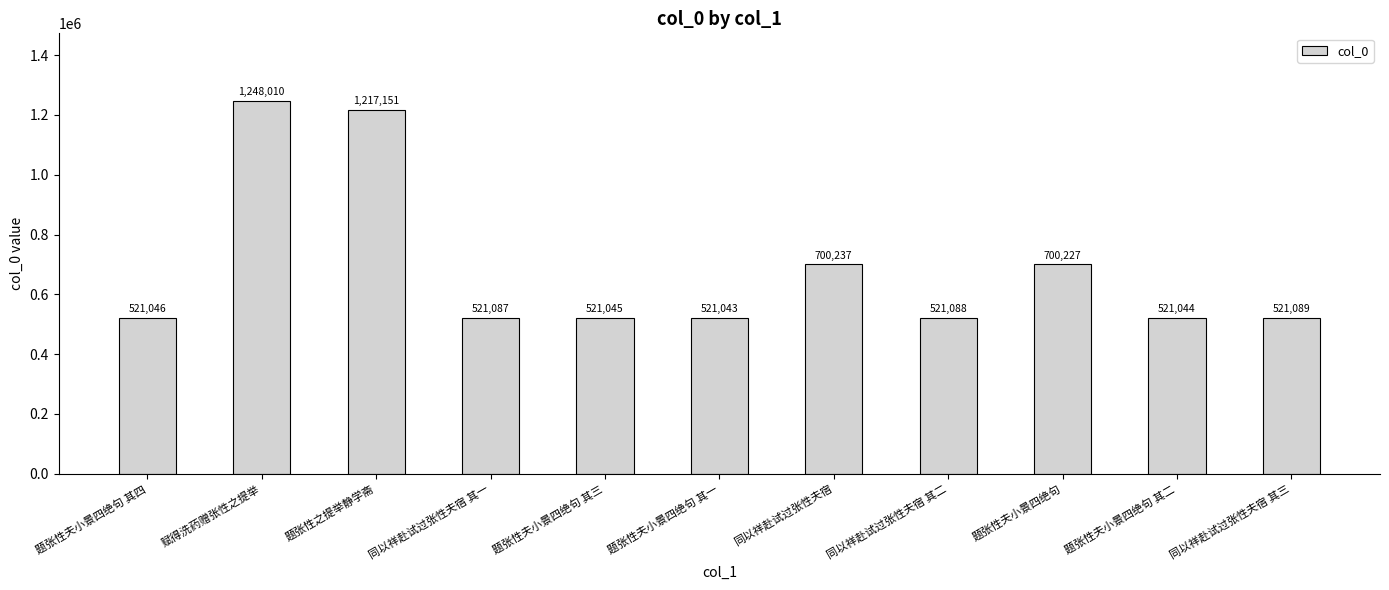

Read the value at 题张性夫小景四绝句 其二.

521044